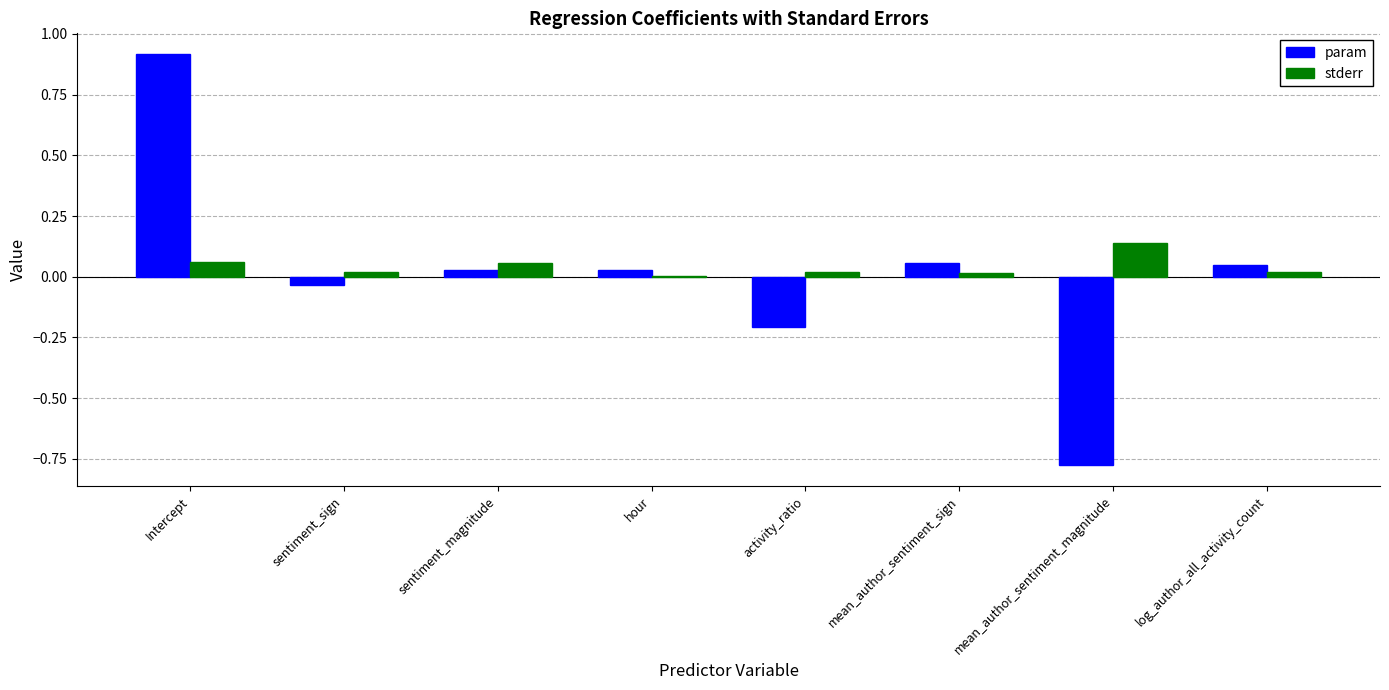

What is the sum of all stderr values?

0.3